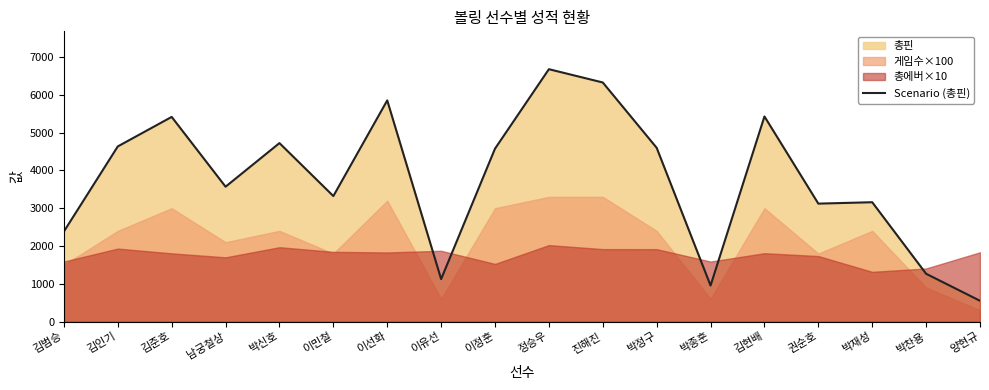

Is it true that the value at 박정구 is 6093?

False